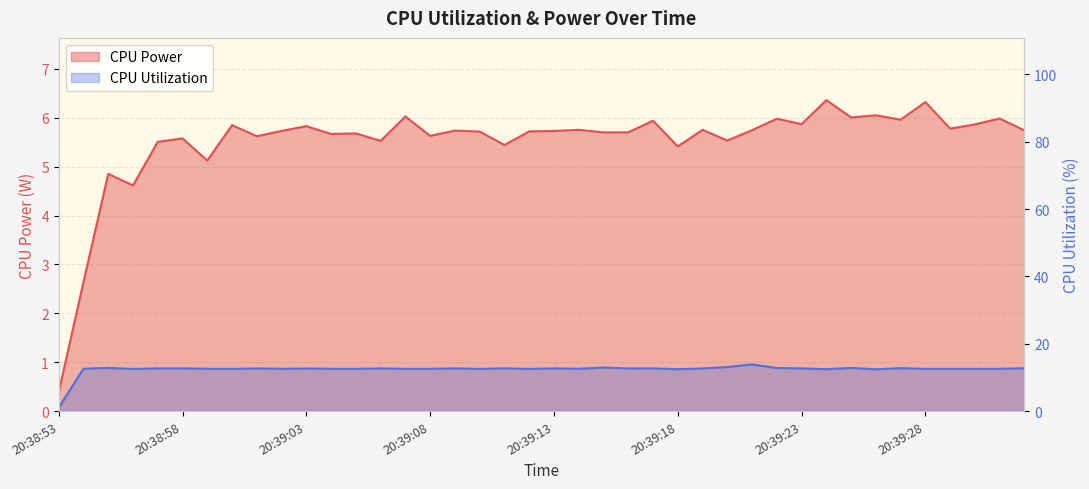

What is the sum of all CPU Power values?

220.1